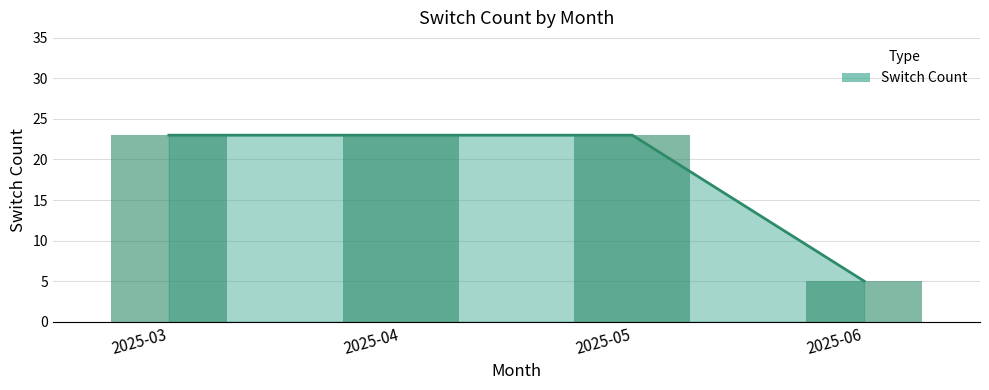

List the labels in order of value, largest first.

2025-03, 2025-04, 2025-05, 2025-06